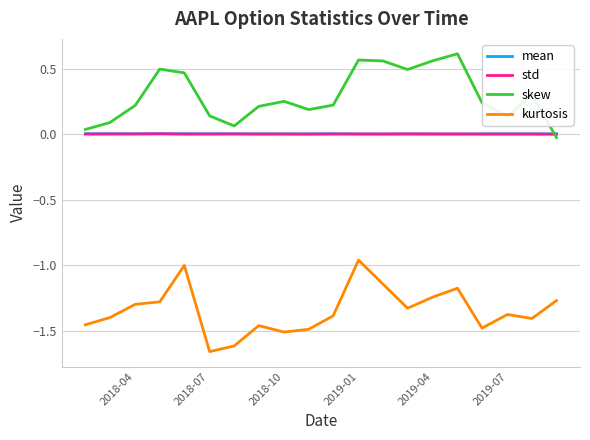

True or false: skew and kurtosis cross at least once.

False